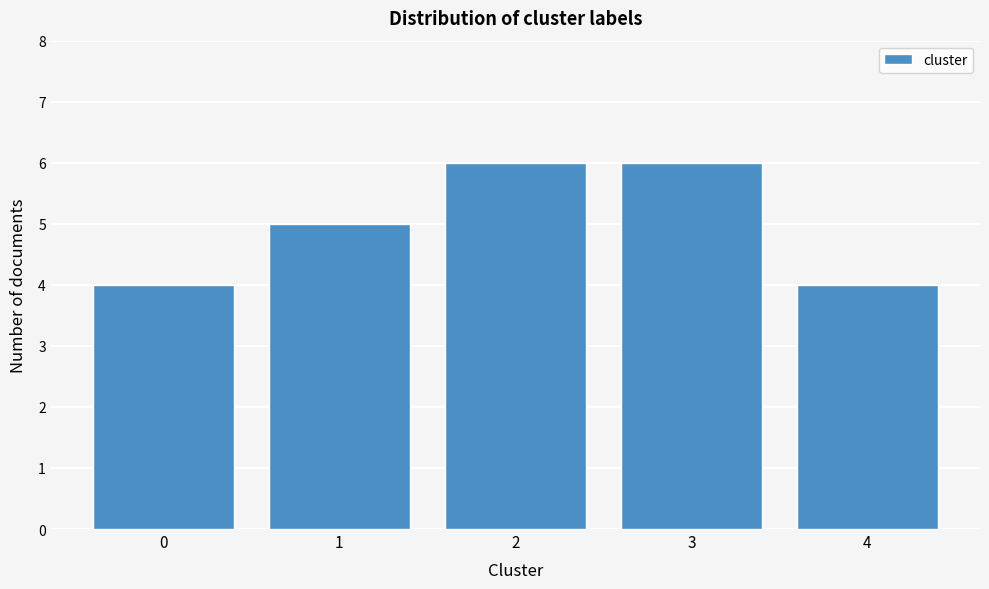

Reading right to left, what are all the values shown in this chart?

4	6	6	5	4